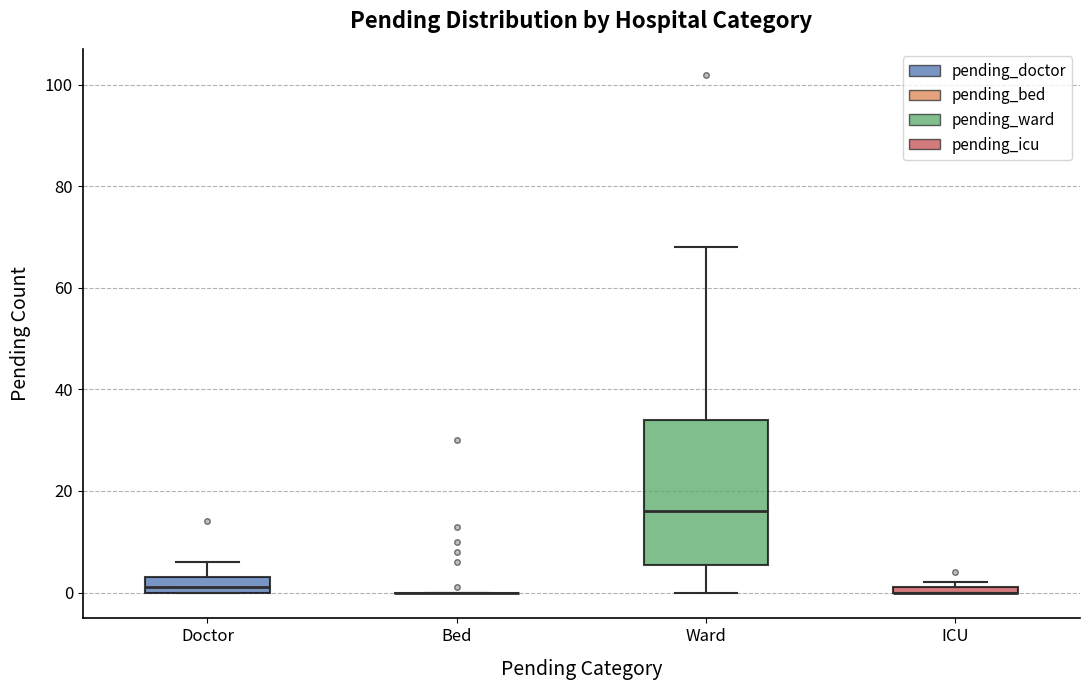

Comparing the boxes themselves (not the whiskers), which one is the tallest?

Ward